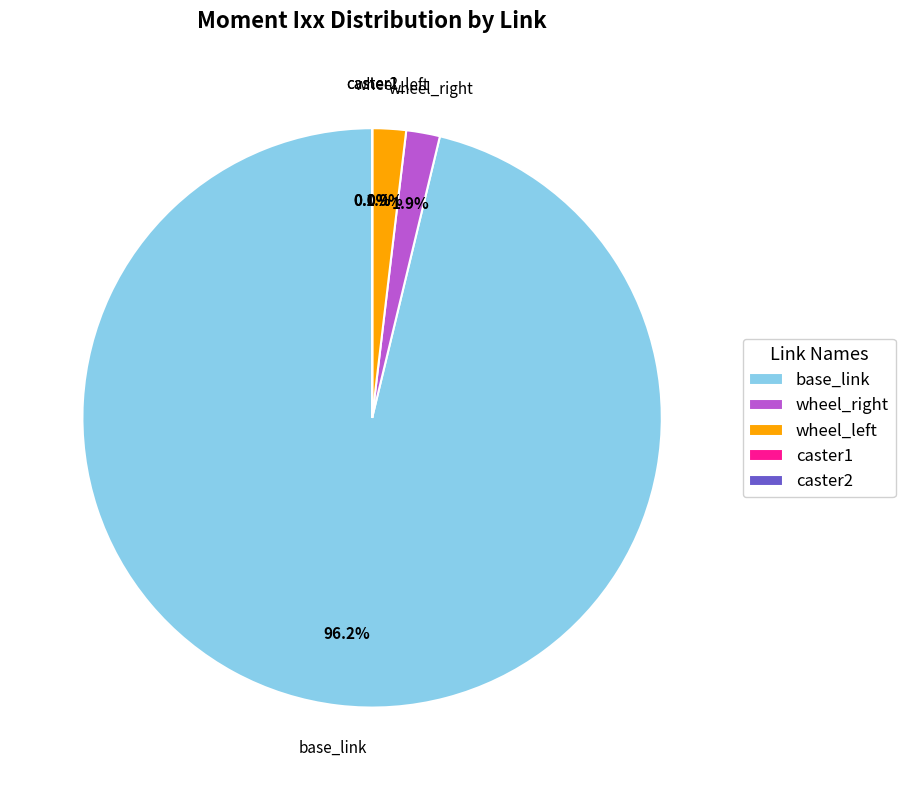

To the nearest percent, what is the average slice percentage?

20%